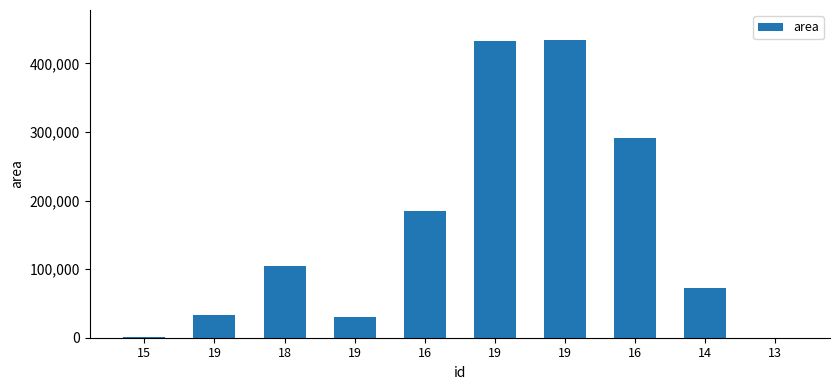

How many categories are shown in the chart?

10